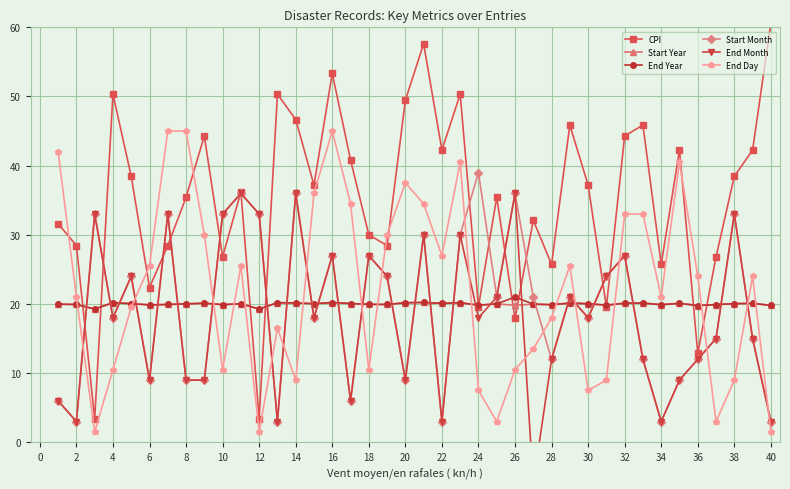

What is the highest value of the End Day series?

45.0